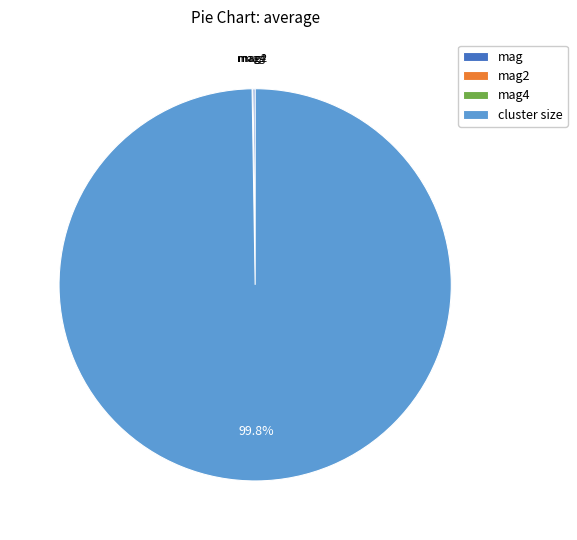

What percentage is the cluster size slice, to the nearest percent?

100%